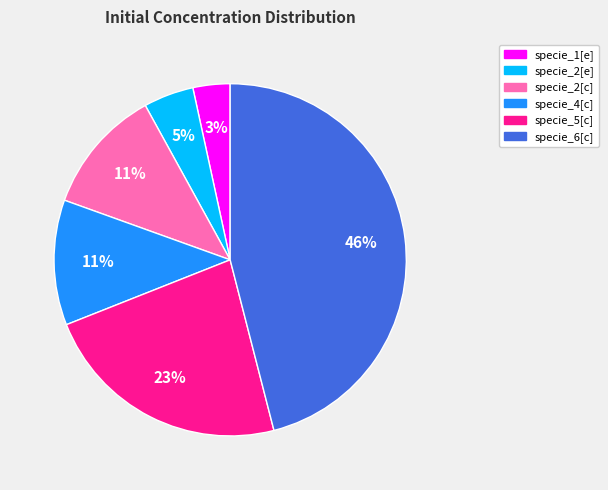

Is the sum of specie_4[c] and specie_2[c] greater than half?

No